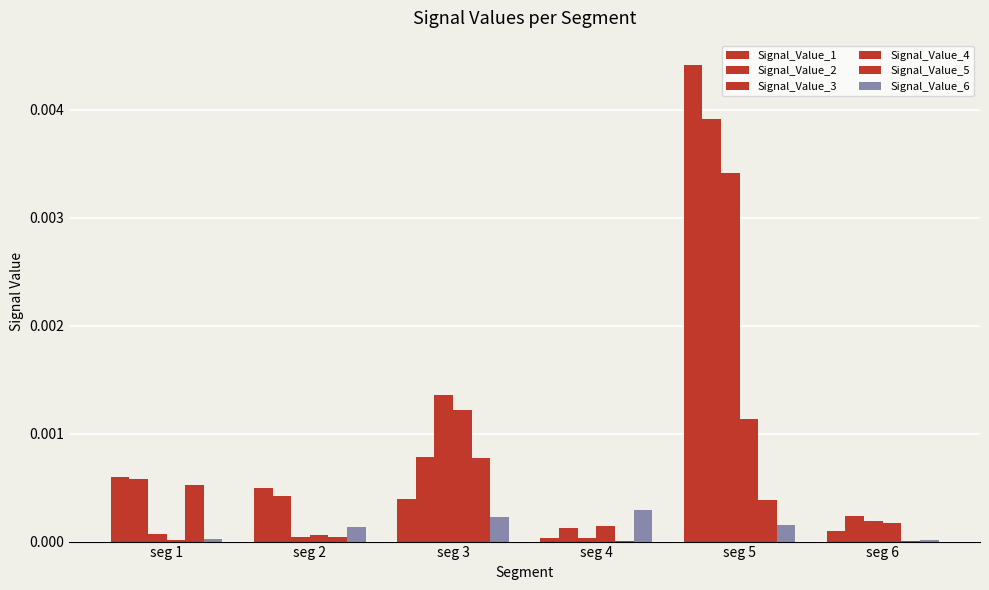

At which category does the chart reach its minimum across all series?

seg 6